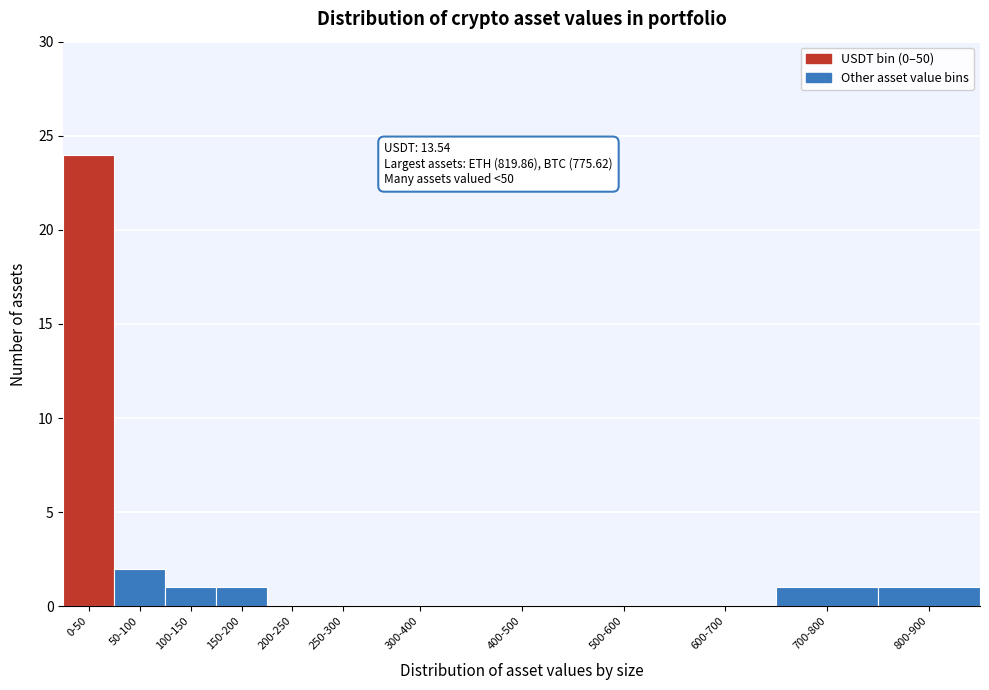

Reading right to left, what are all the values shown in this chart?

800-900=1	700-800=1	600-700=0	500-600=0	400-500=0	300-400=0	250-300=0	200-250=0	150-200=1	100-150=1	50-100=2	0-50=24